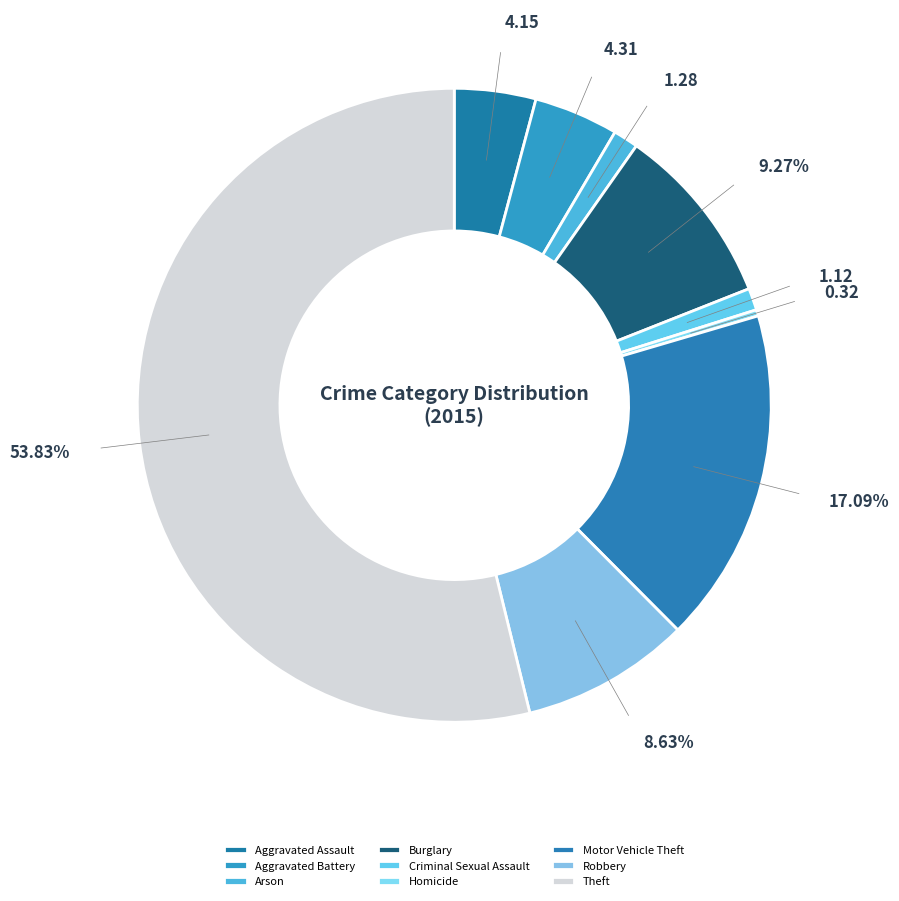

Count the number of slices in the pie.

9